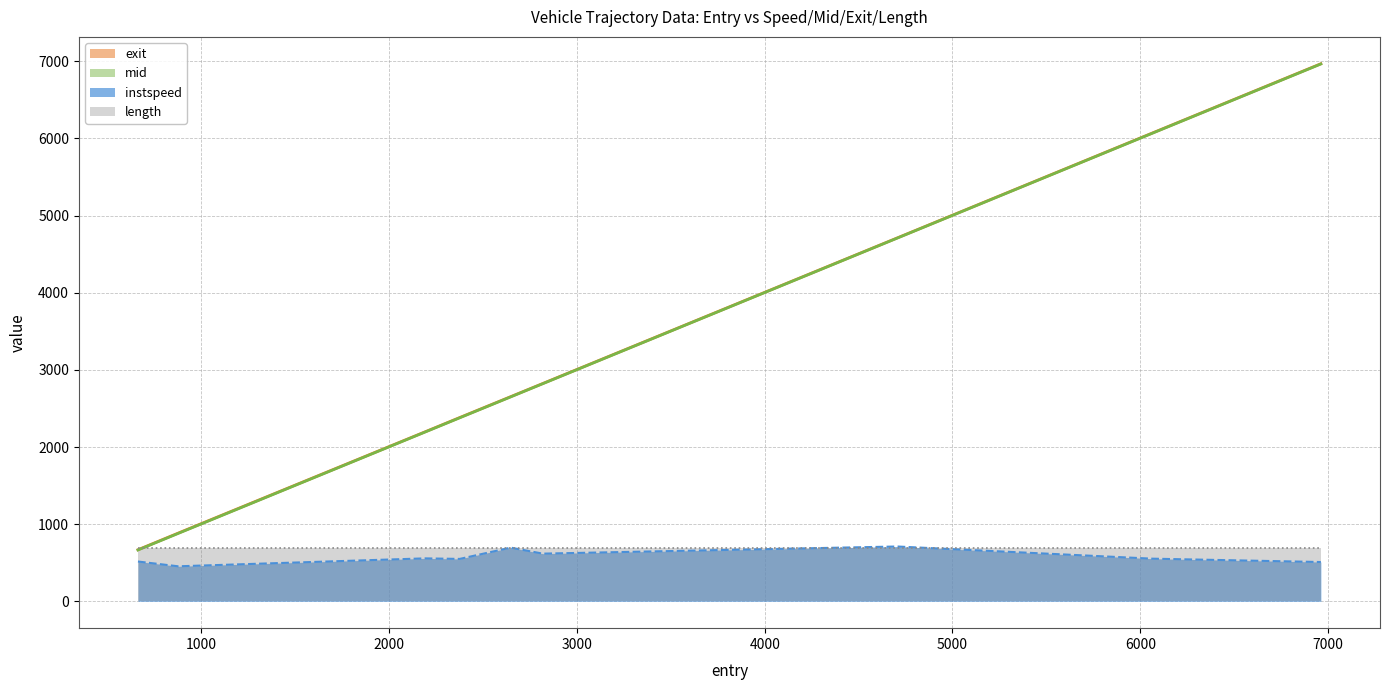

At how many categories does at least one series exceed 5606?

2